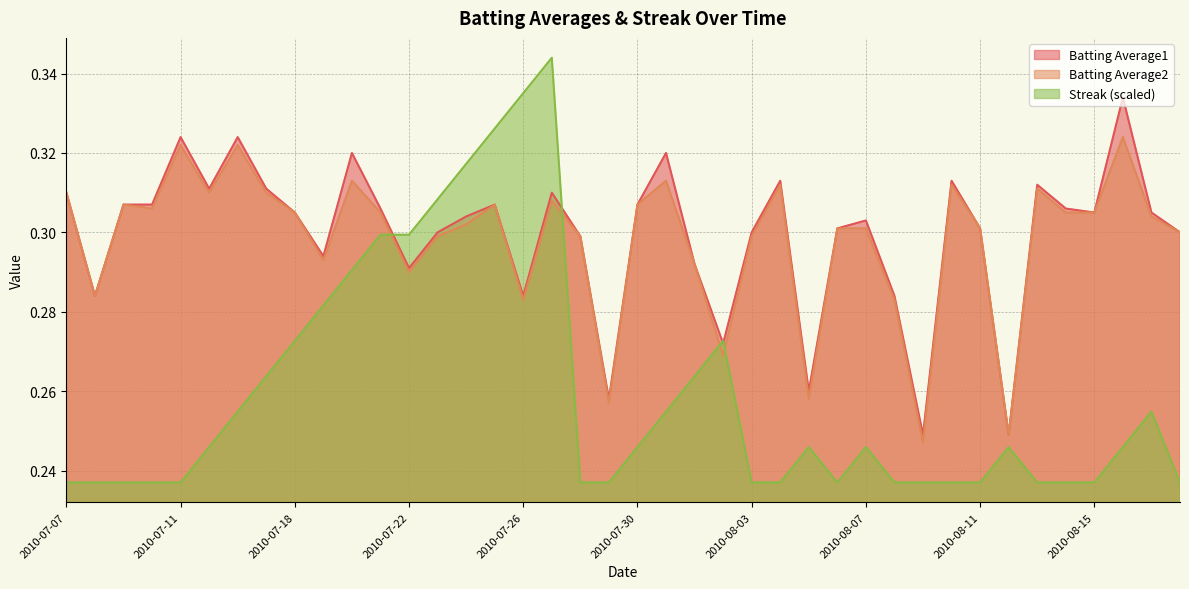

At how many categories does at least one series exceed 0?

40